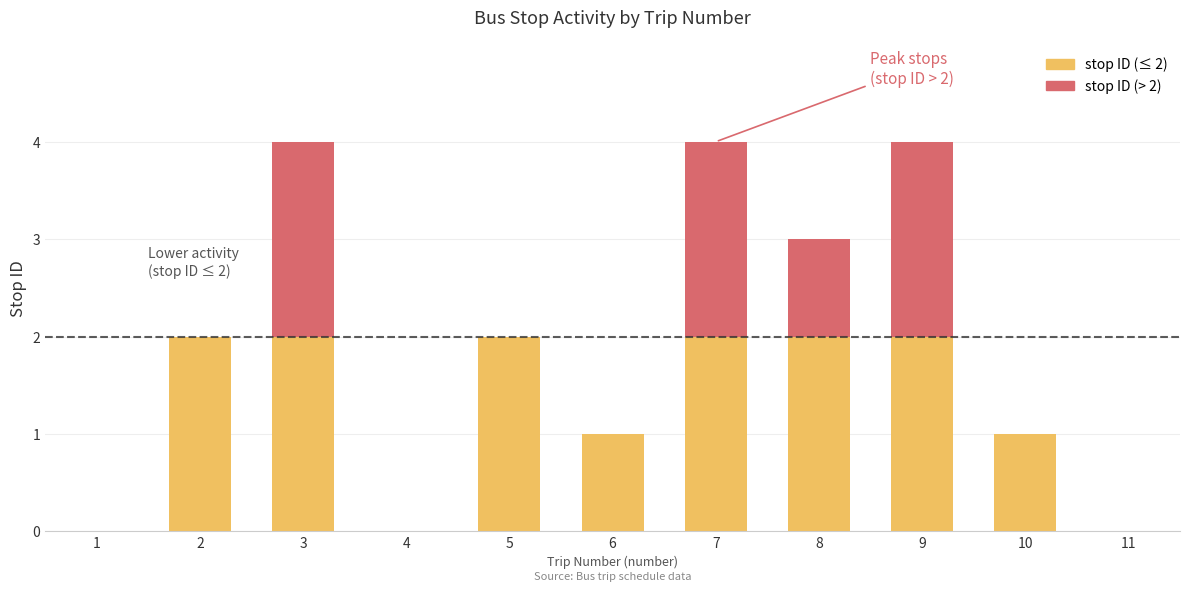

True or false: stop ID (≤ 2) has a value of 1 at 5.

False